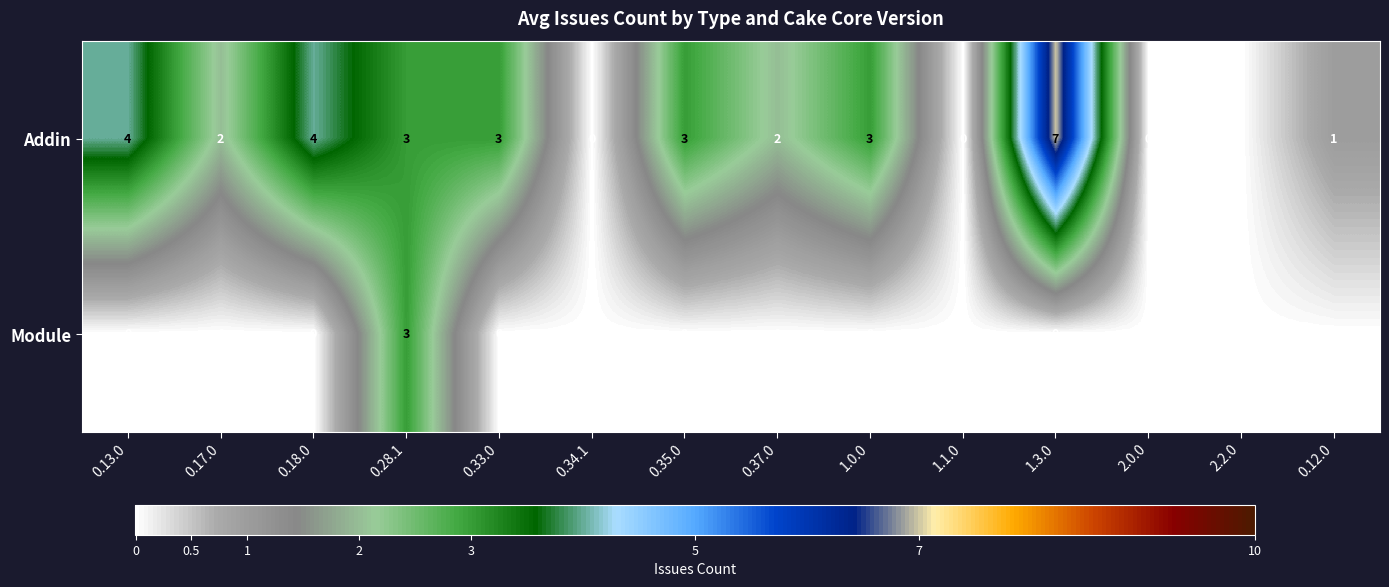

How many Addin values are between 0 and 3?

11